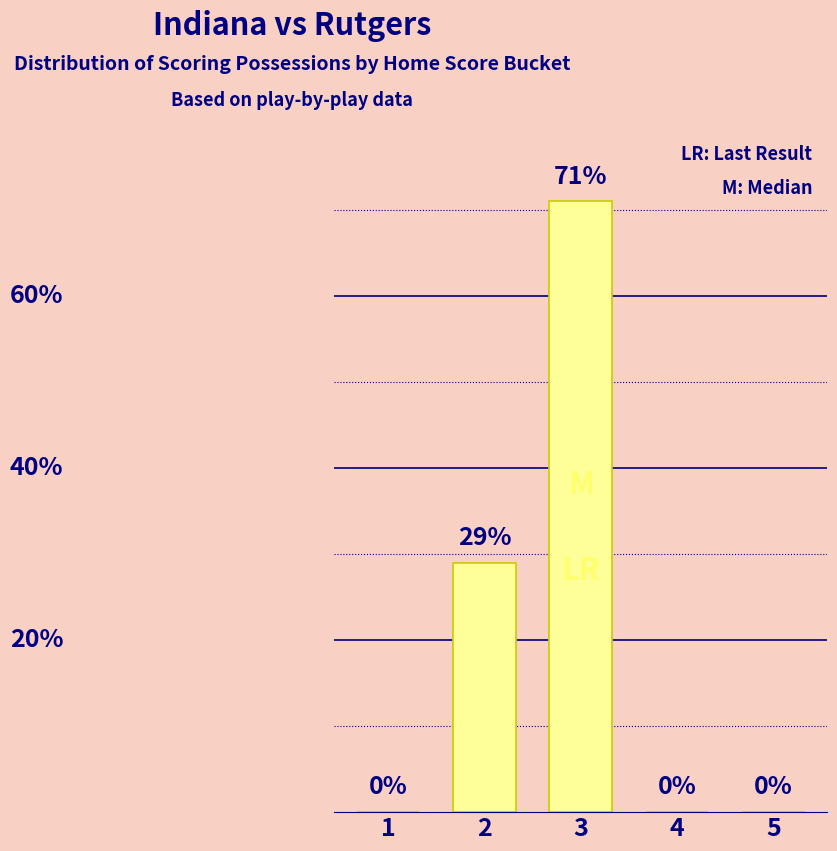

Reading left to right, list all the values displayed in this chart.

1=0	2=29	3=71	4=0	5=0